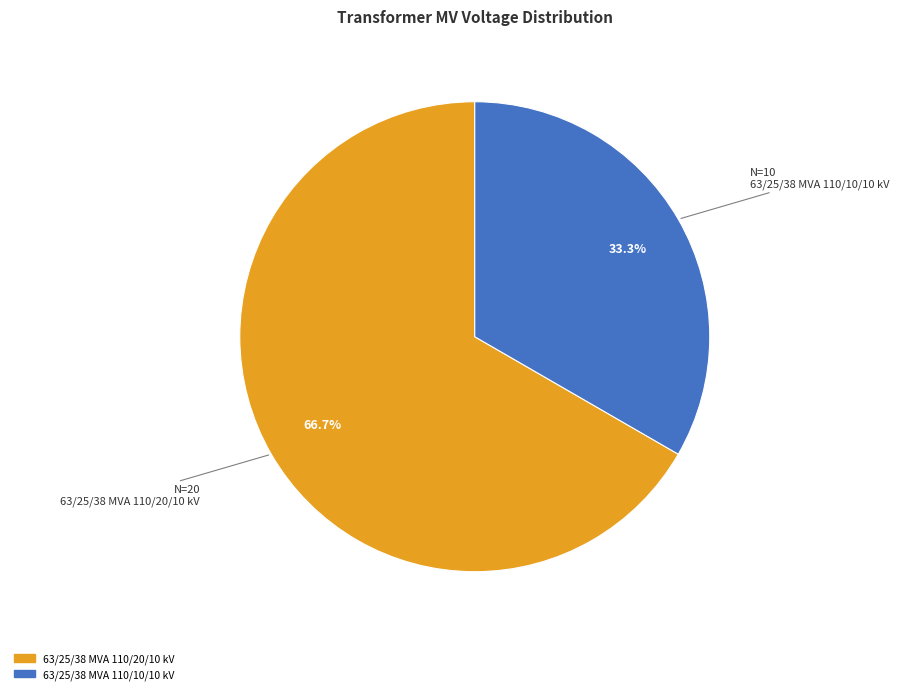

The 63/25/38 MVA 110/20/10 kV slice represents 67% of the pie. True or false?

True